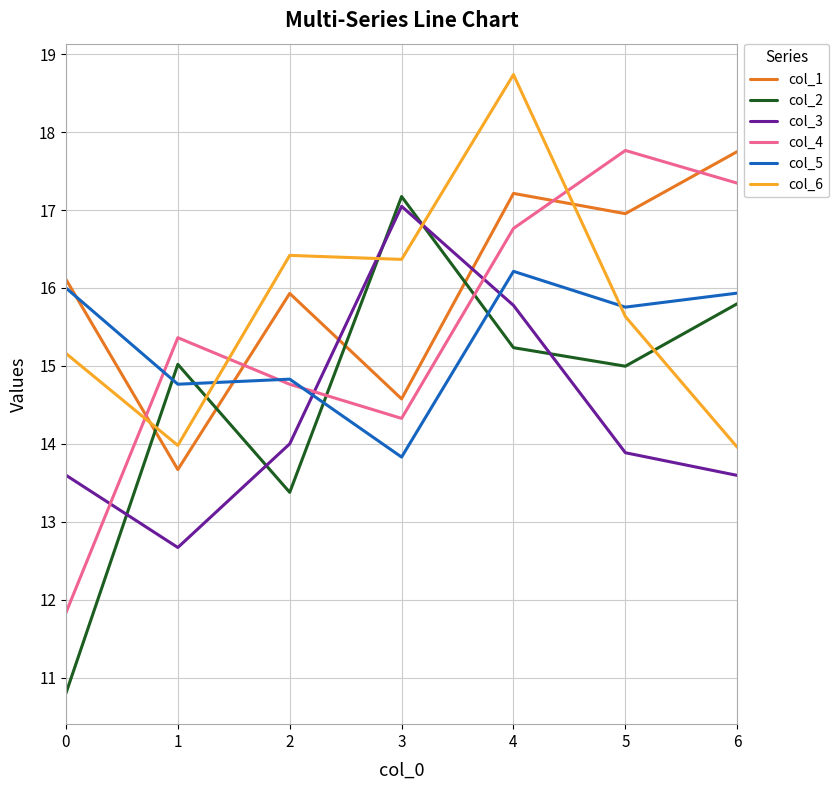

What is the average value of the col_3 series?

14.4